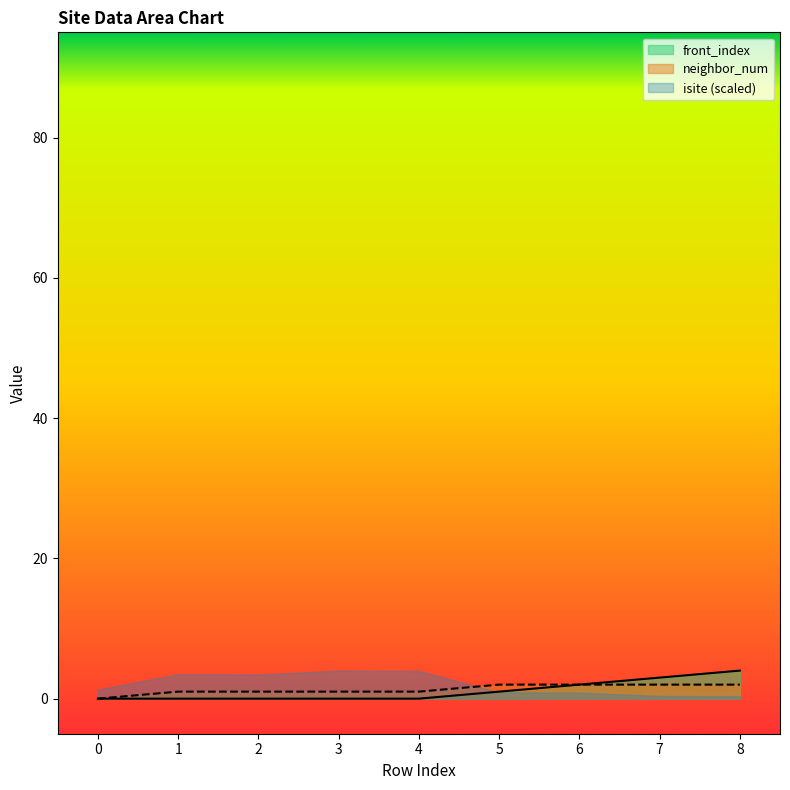

At which category is the sum across all series the highest?

8